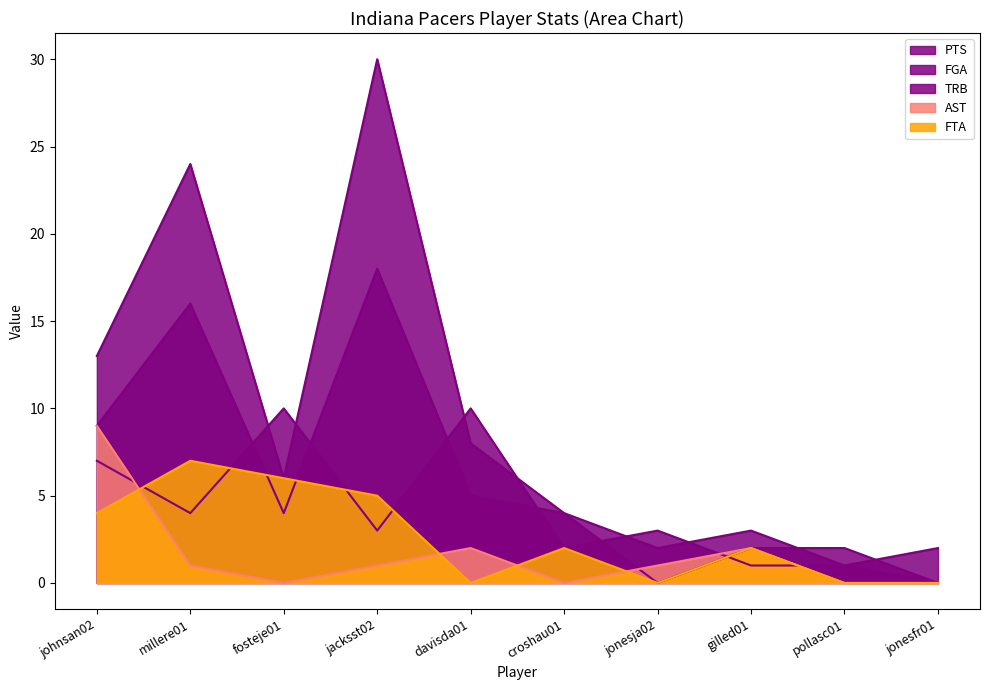

What is the label of the 7th point from the right?

jacksst02